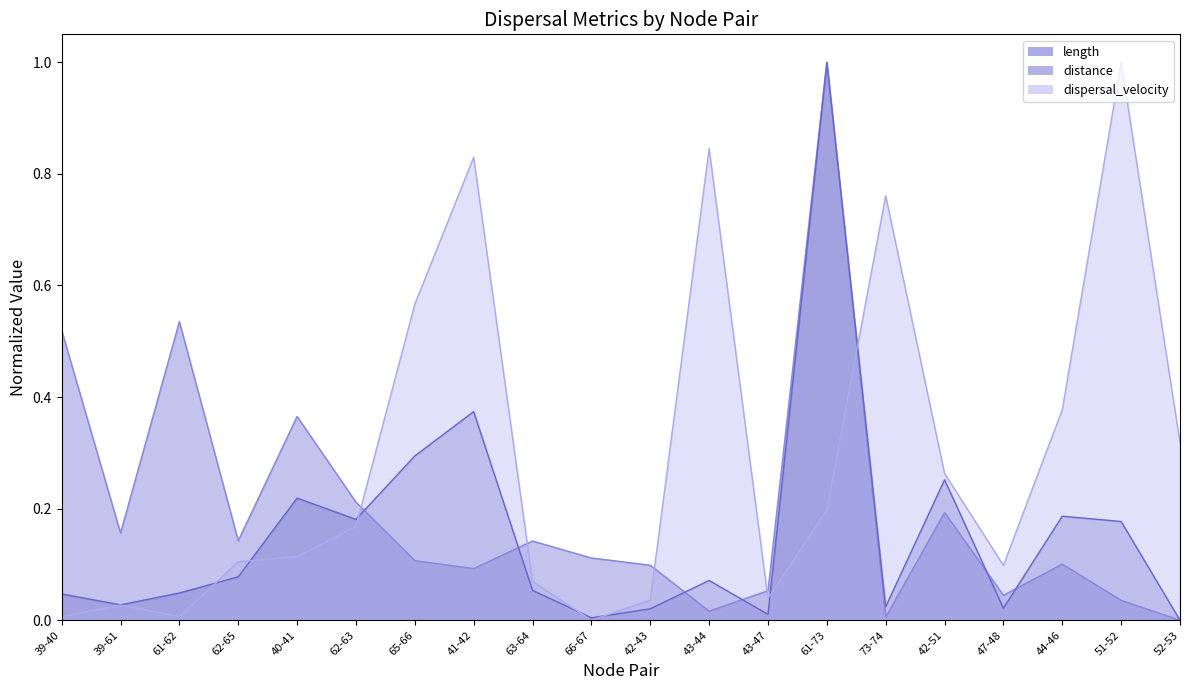

At which label does distance reach its peak?

61-73